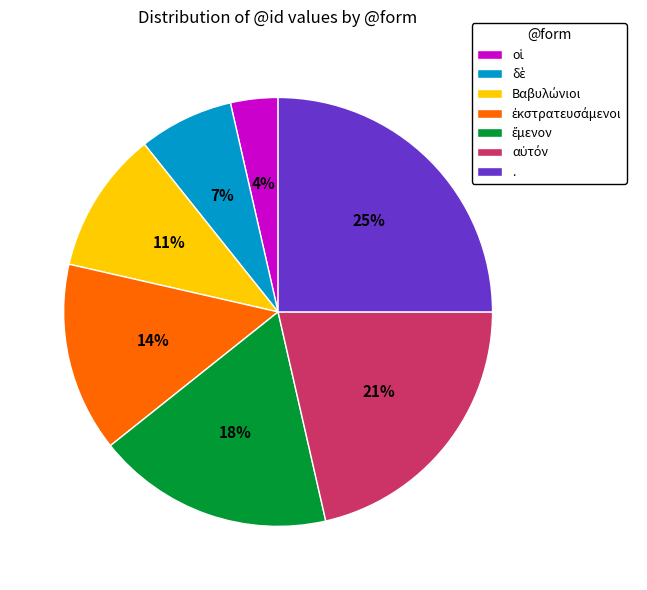

True or false: . accounts for 25% of the total.

True